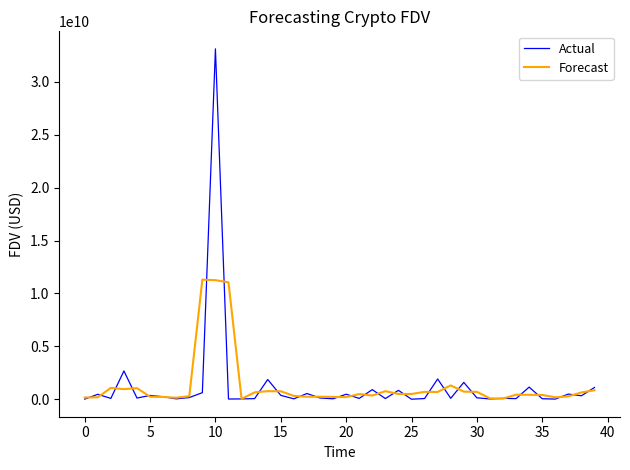

Which series has the largest range (max minus min)?

Actual